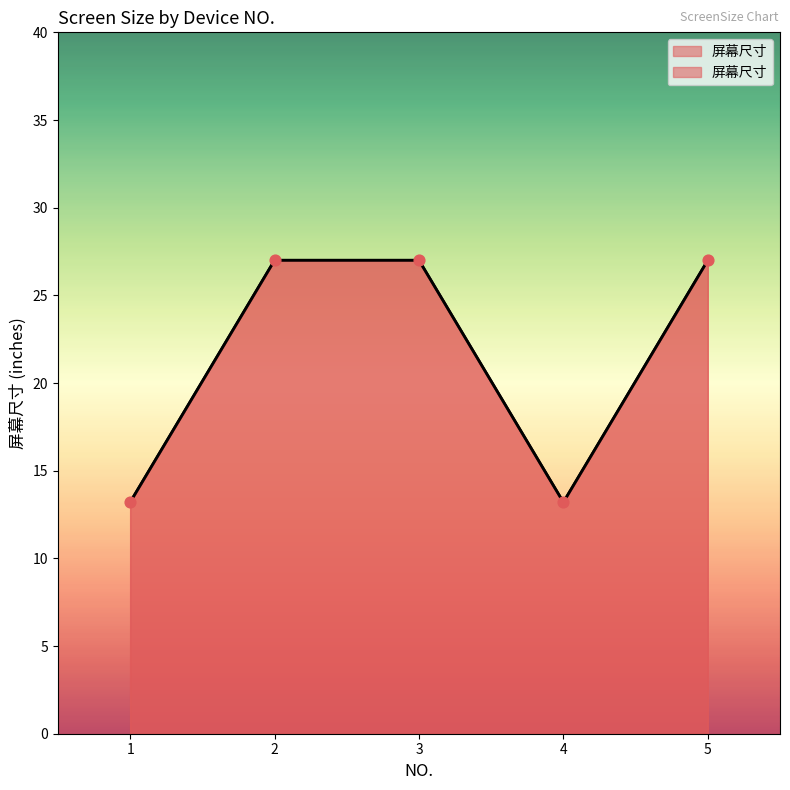

Between 2 and 5, which is larger?

2